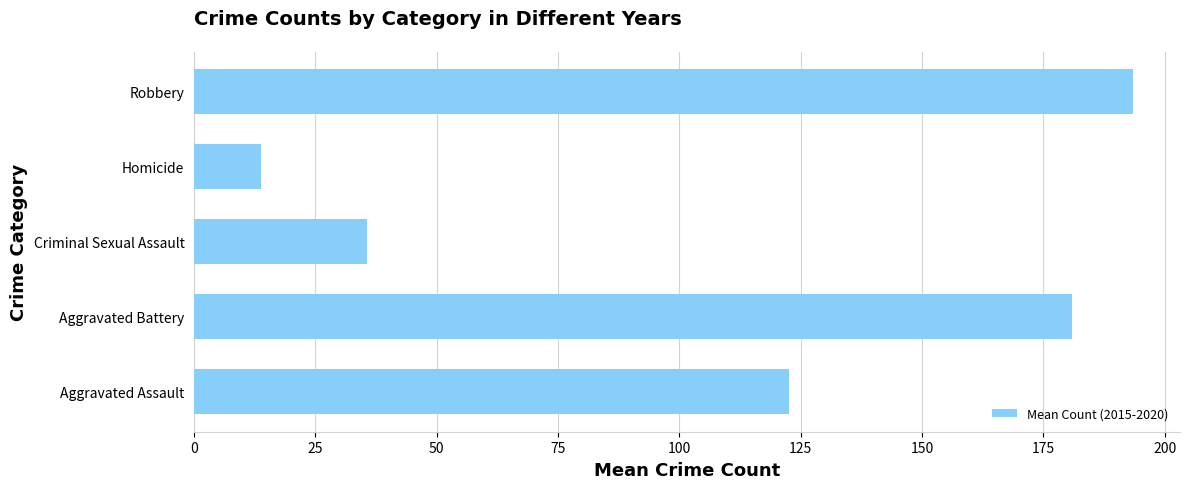

How many bars are there in total?

5